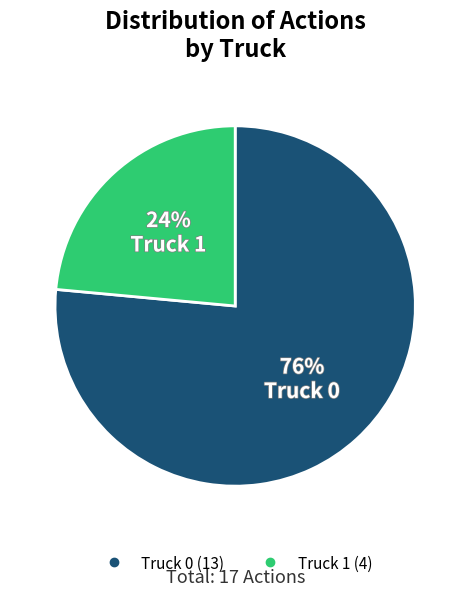

Which slice is the smallest?

Truck 1